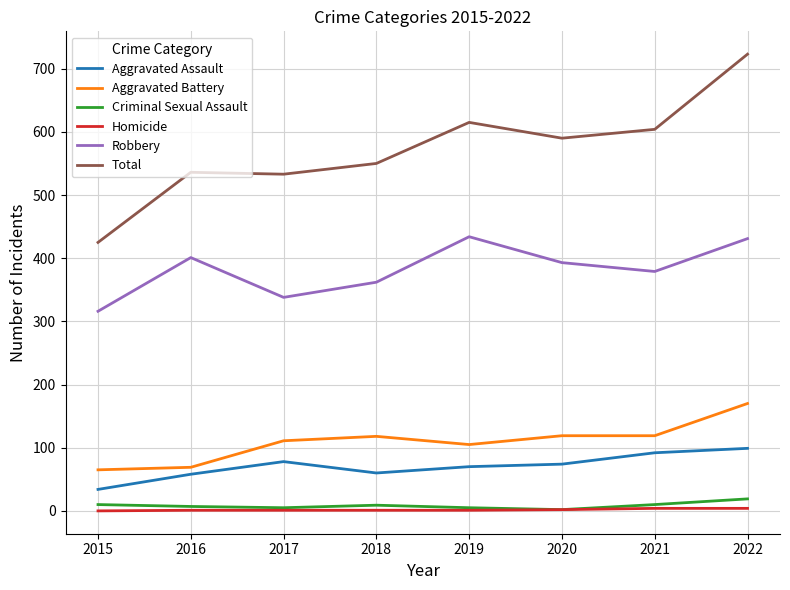

The value of Total at 2019 is 219. True or false?

False